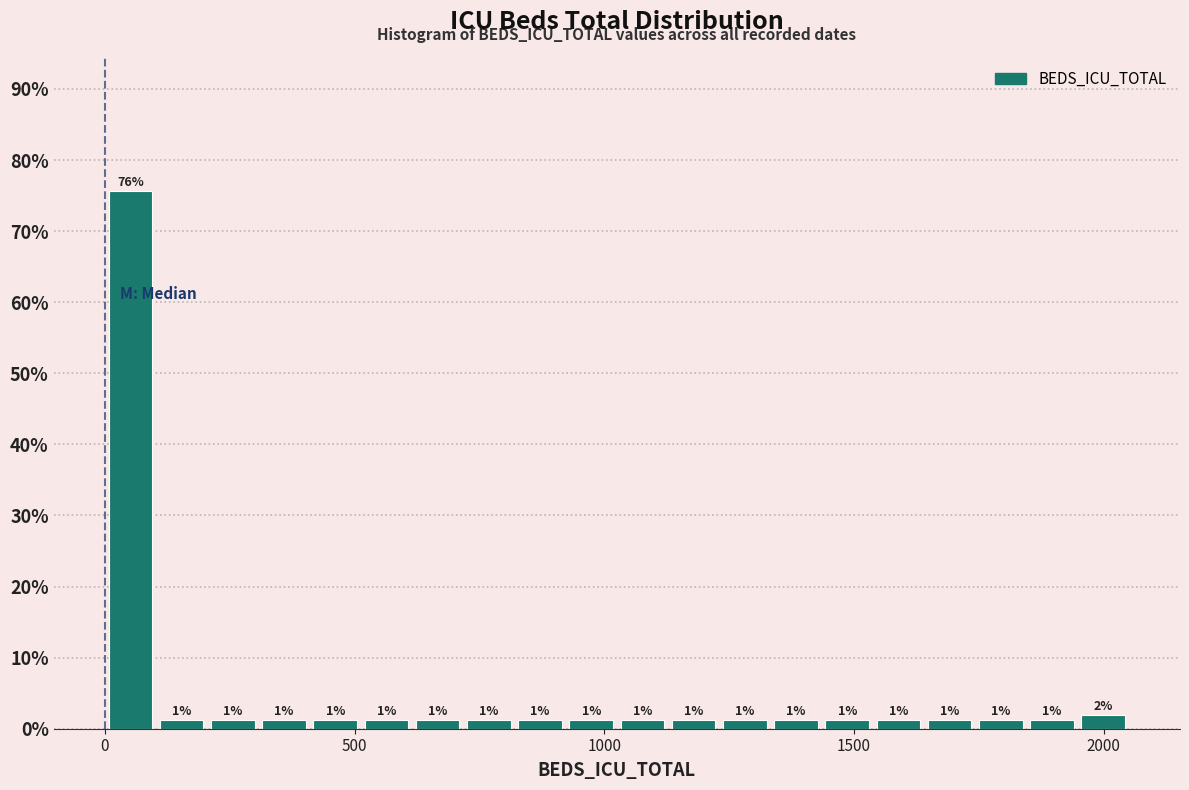

Around what value on the x-axis is the tallest bar? Give the approximate position of its centre, as read against the axis.

50